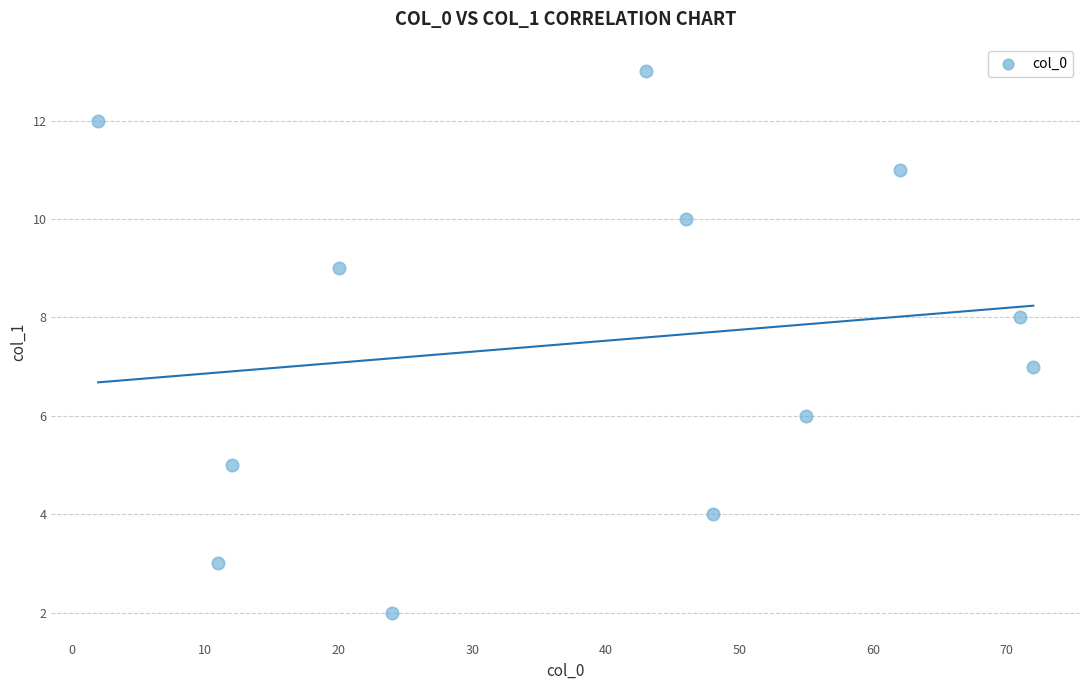

What is the range of X values (max minus min)?

70